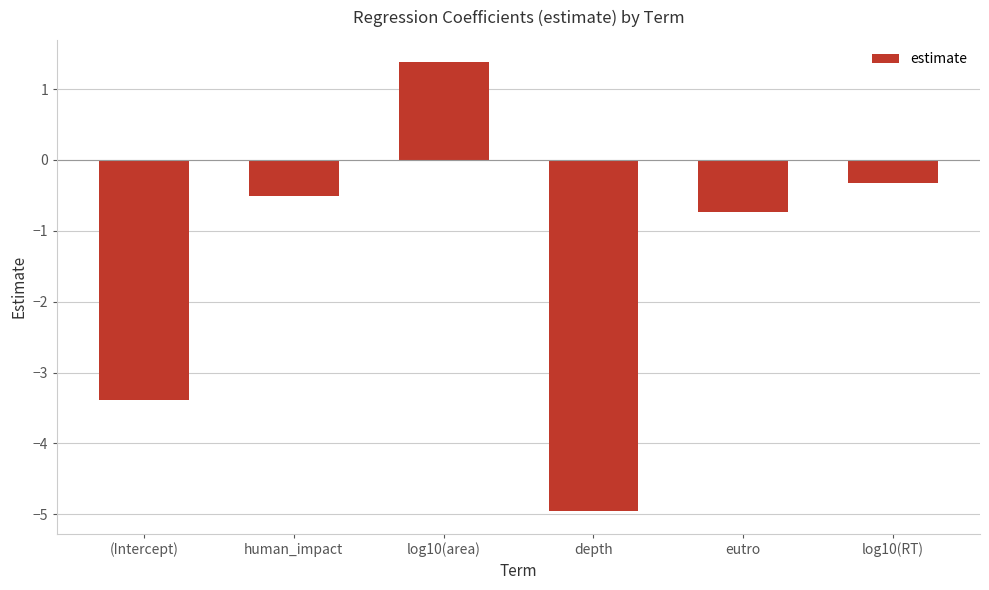

Reading left to right, extract all data points from this chart.

(Intercept)=-3.4	human_impact=-0.5	log10(area)=1.4	depth=-5.0	eutro=-0.7	log10(RT)=-0.3